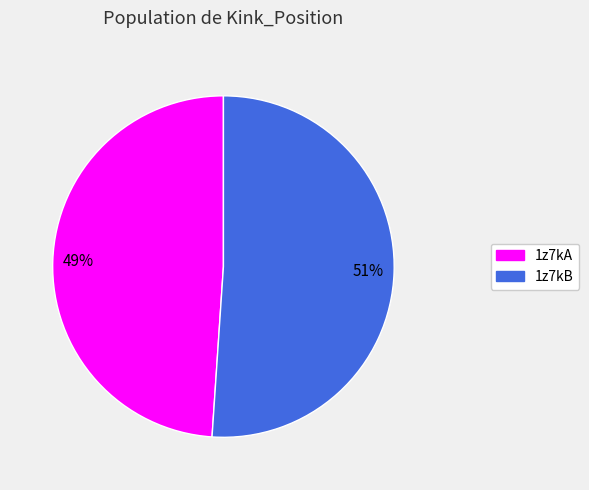

What is the smallest slice in the pie chart?

1z7kA